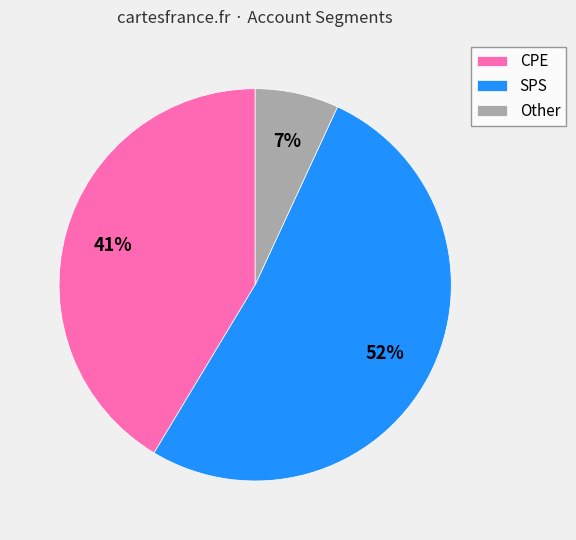

The SPS slice represents 47% of the pie. True or false?

False